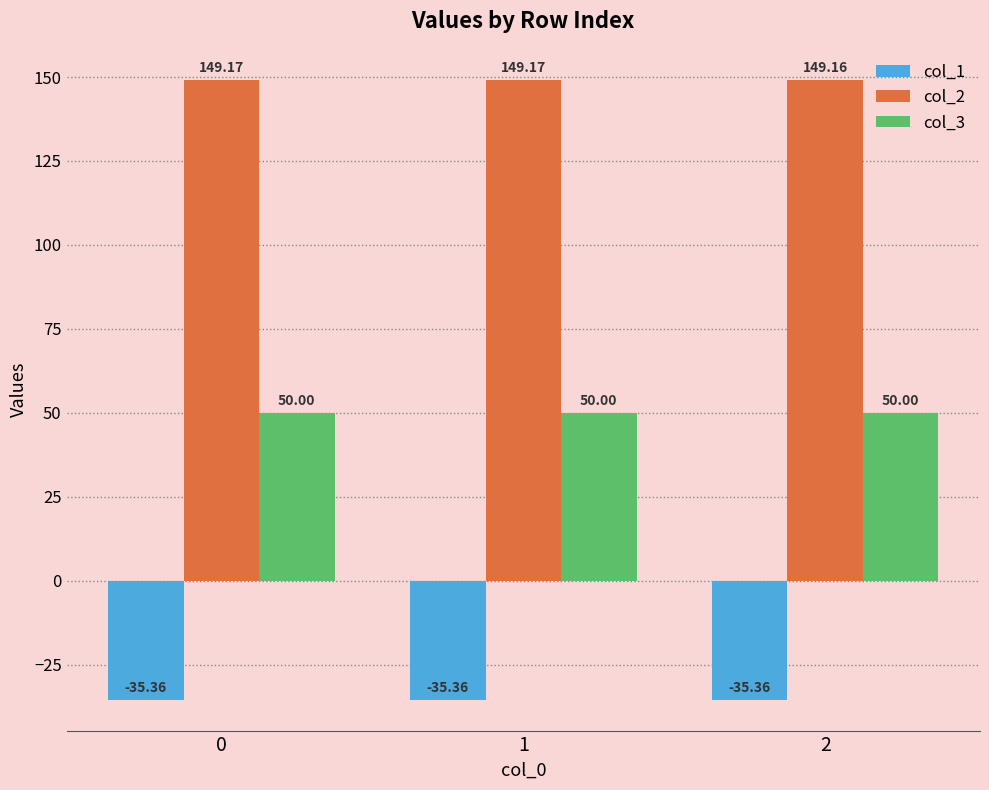

Rank the series by their maximum value, from highest to lowest.

col_2, col_3, col_1